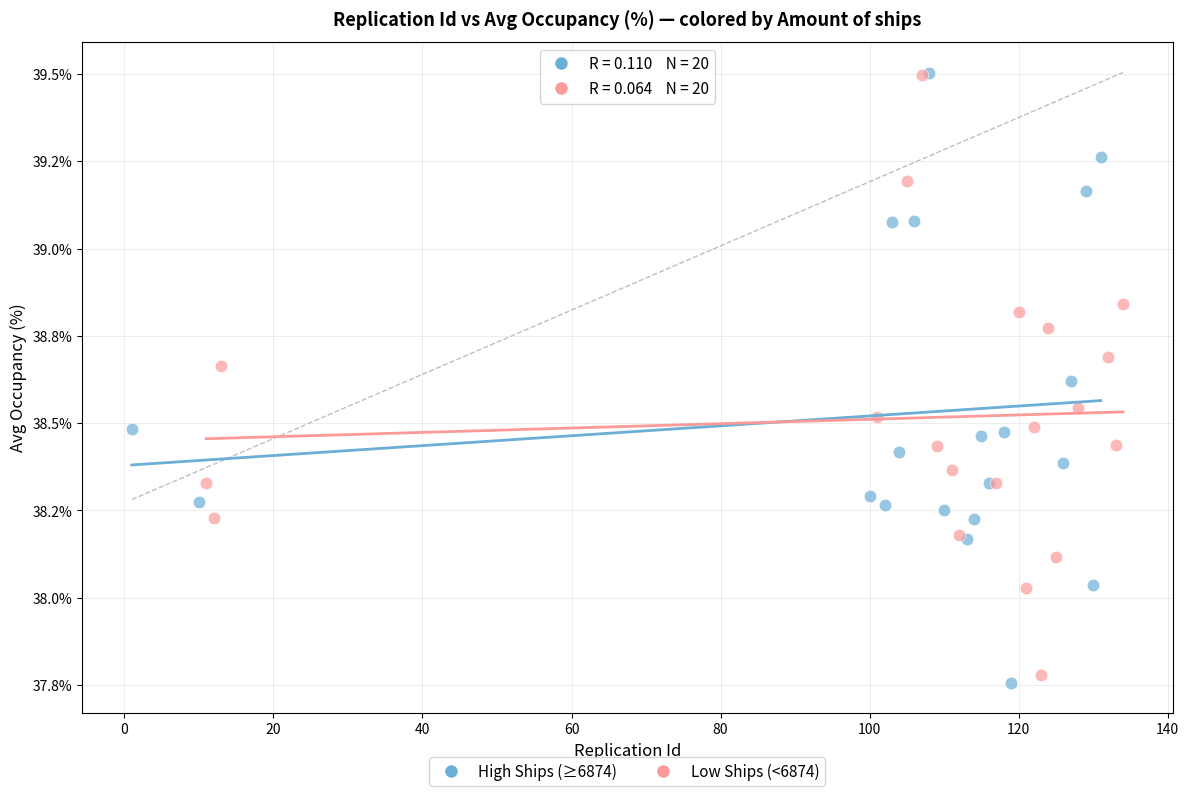

Which series reaches the minimum Y coordinate?

High Ships (≥6874)